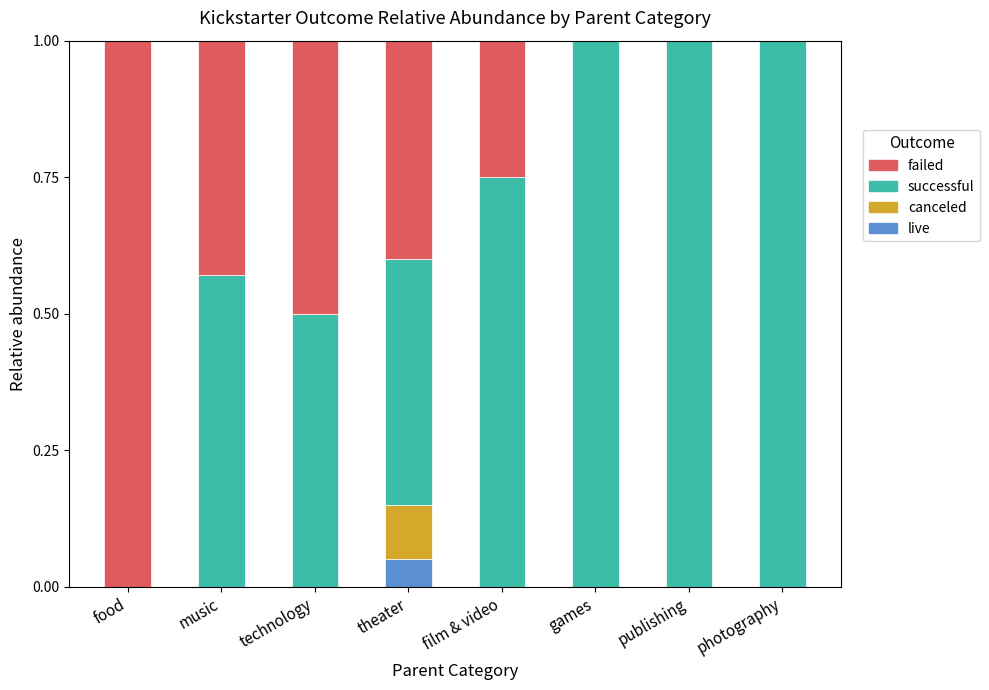

How many categories are shown in the chart?

8